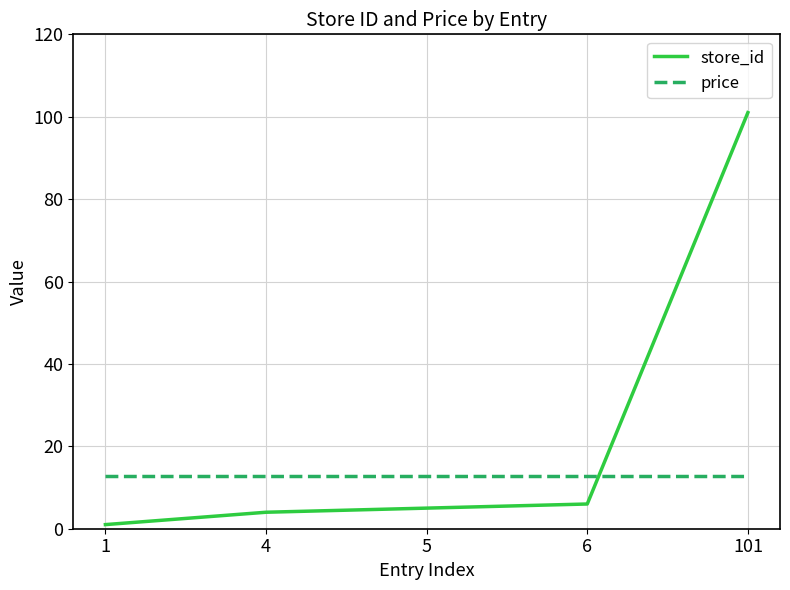

Which category has the highest value in the store_id series?

101